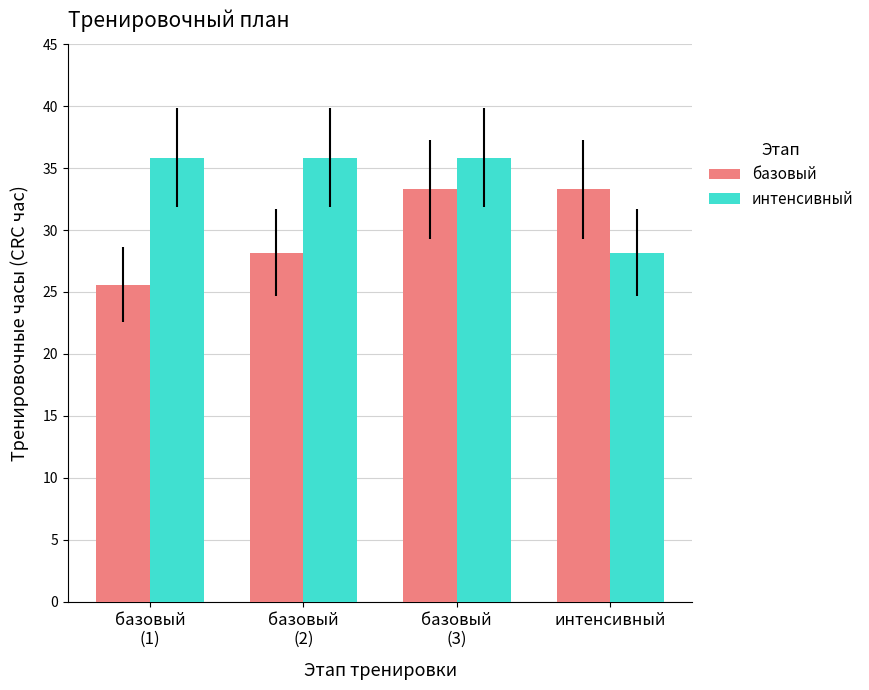

Between базовый
(3) and интенсивный, which series saw the biggest shift?

интенсивный